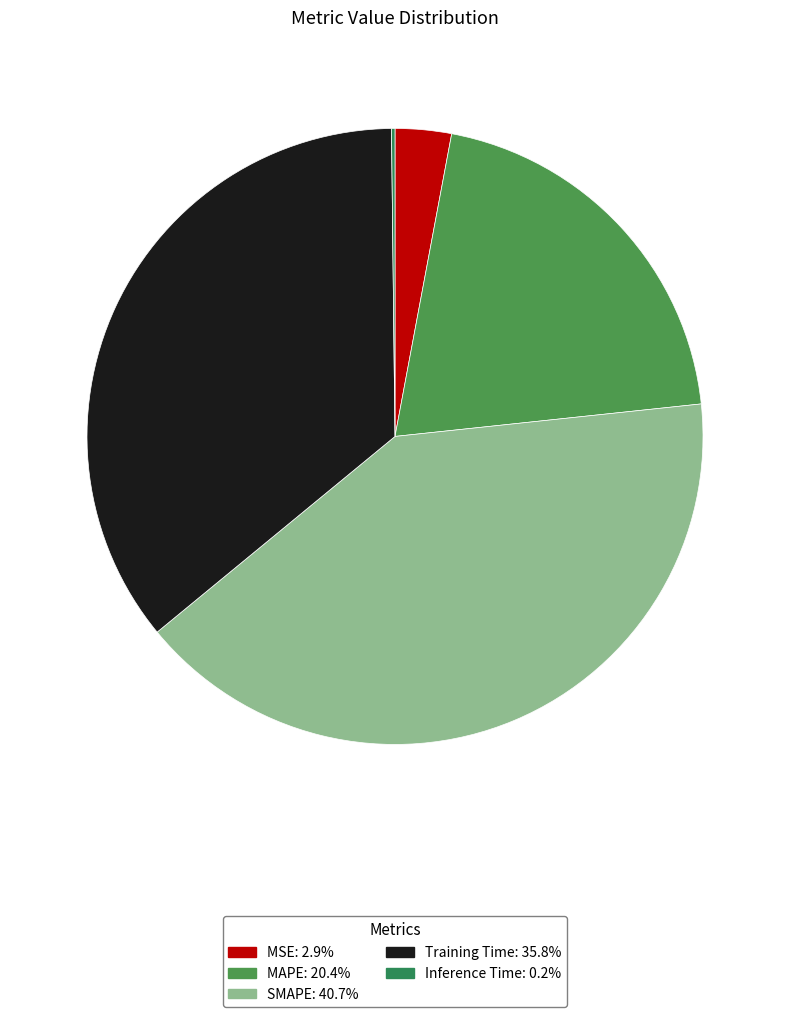

Does SMAPE represent more than half of the total?

No